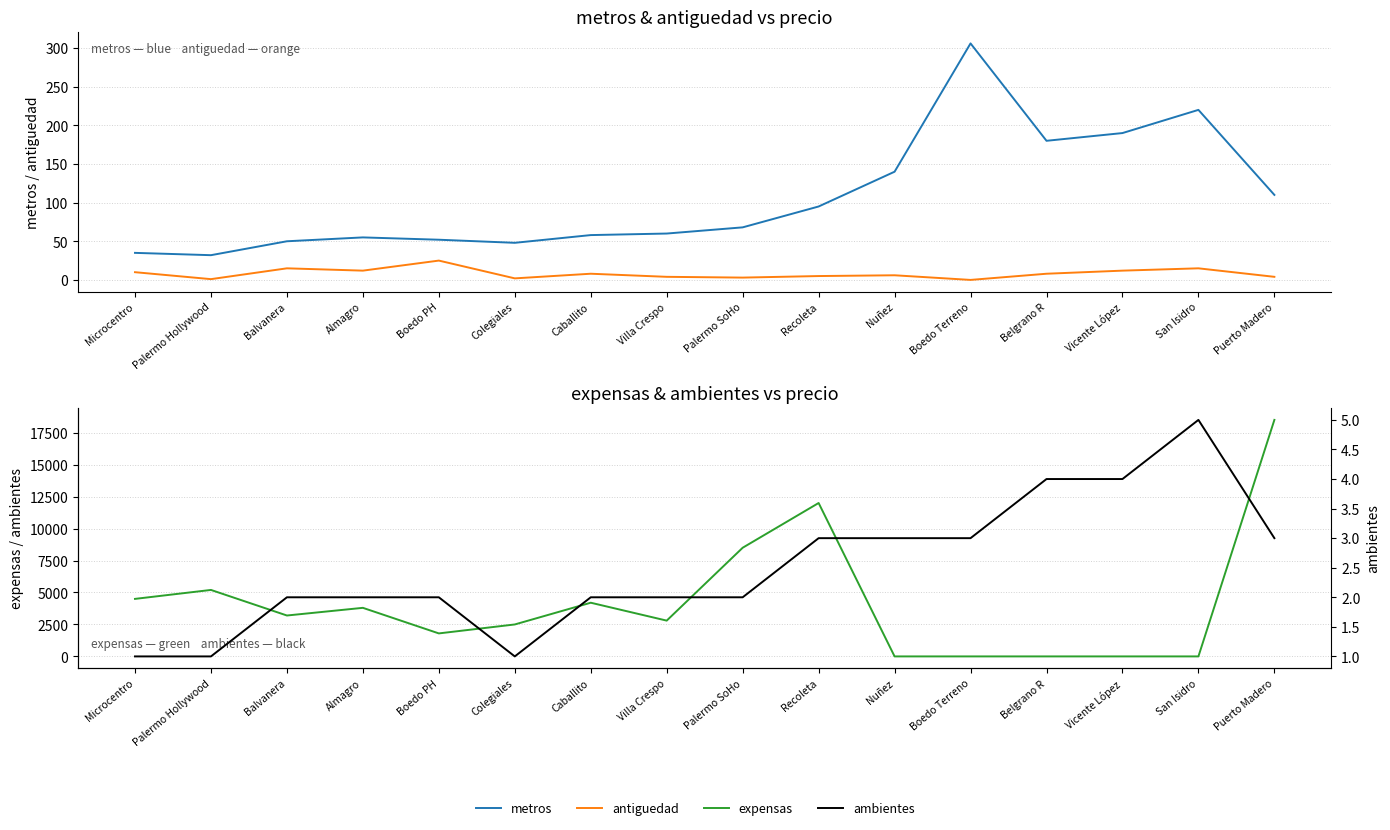

At which label does ambientes reach its peak?

San Isidro